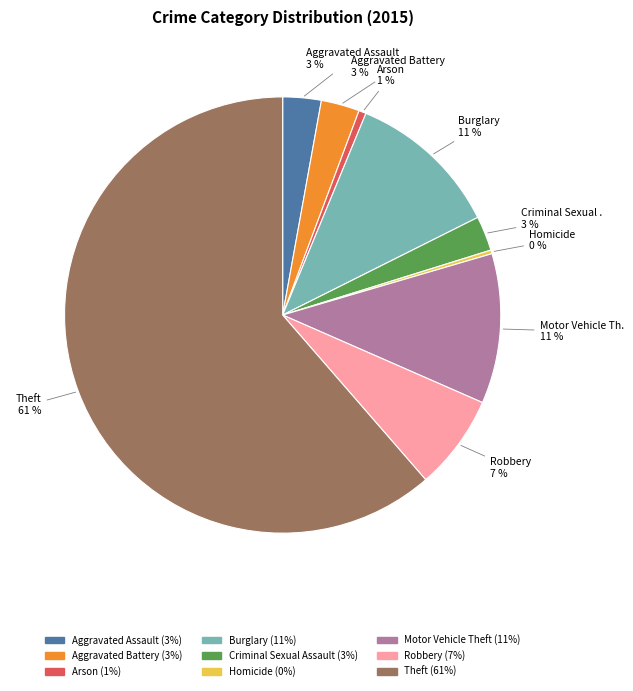

Does any single category account for the majority?

Yes